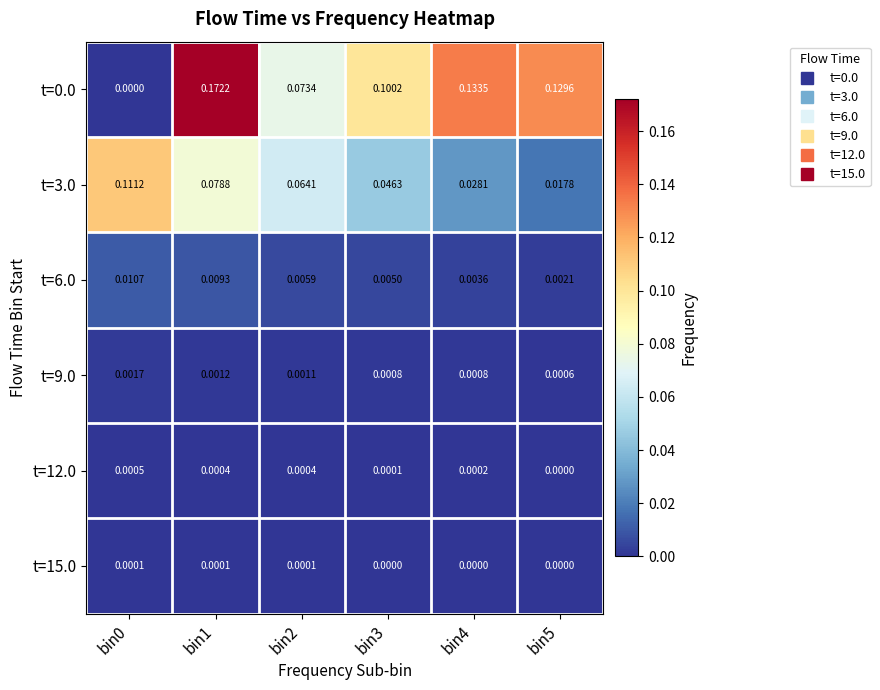

Is the value of t=9.0 at bin1 greater than the value of t=0.0 at bin1?

No